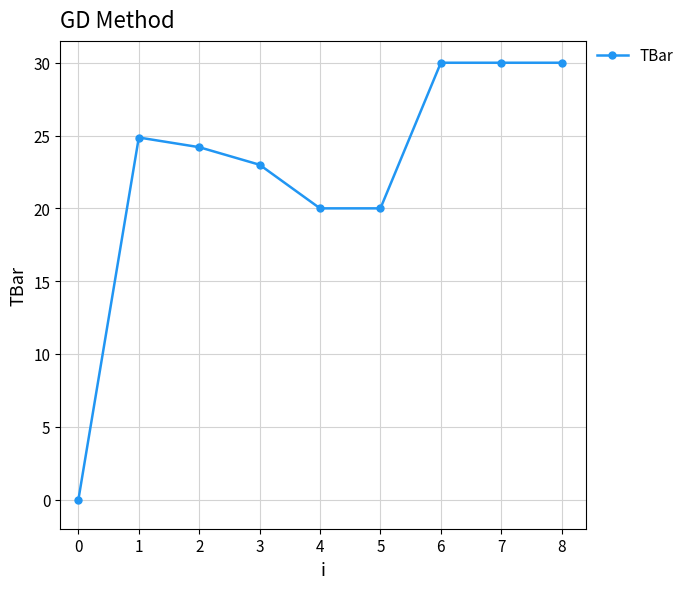

Approximately how many times larger is the value at 5 compared to 1?

0.8